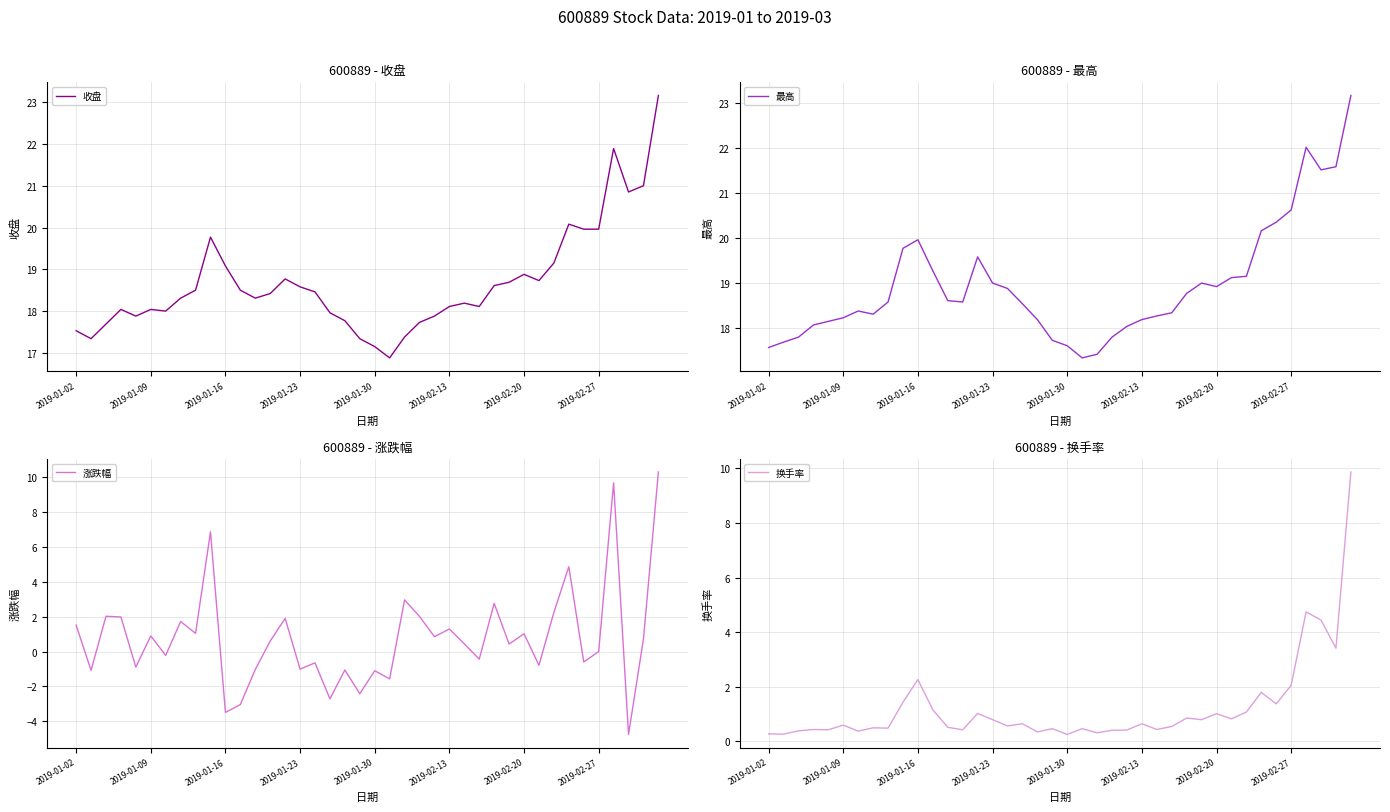

Reading right to left, list all the values displayed in this chart.

收盘: 23.2	21.0	20.9	21.9	20.0	20.0	20.1	19.1	18.7	18.9	18.7	18.6	18.1	18.2	18.1	17.9	17.7	17.4	16.9	17.1	17.3	17.8	18.0	18.5	18.6	18.8	18.4	18.3	18.5	19.1	19.8	18.5	18.3	18.0	18.0	17.9	18.0	17.7	17.3	17.5
最高: 23.2	21.6	21.5	22.0	20.6	20.4	20.2	19.1	19.1	18.9	19.0	18.8	18.3	18.3	18.2	18.0	17.8	17.4	17.3	17.6	17.7	18.2	18.5	18.9	19.0	19.6	18.6	18.6	19.3	20.0	19.8	18.6	18.3	18.4	18.2	18.1	18.1	17.8	17.7	17.6
涨跌幅: 10.3	0.7	-4.8	9.7	0.0	-0.6	4.9	2.2	-0.8	1.0	0.4	2.8	-0.4	0.4	1.3	0.8	2.0	3.0	-1.6	-1.1	-2.4	-1.1	-2.7	-0.7	-1.0	1.9	0.6	-1.0	-3.0	-3.5	6.9	1.0	1.7	-0.2	0.9	-0.9	2.0	2.0	-1.1	1.5
换手率: 9.9	3.4	4.4	4.7	2.0	1.4	1.8	1.1	0.8	1.0	0.8	0.8	0.5	0.4	0.6	0.4	0.4	0.3	0.5	0.2	0.5	0.3	0.6	0.6	0.8	1.0	0.4	0.5	1.1	2.3	1.4	0.5	0.5	0.4	0.6	0.4	0.4	0.4	0.3	0.3